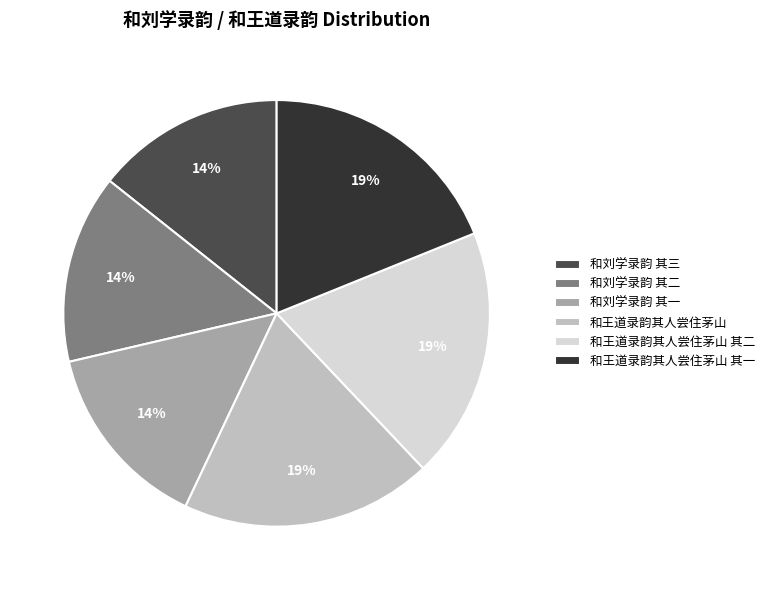

Does 和刘学录韵 其二 account for over 50% of the chart?

No